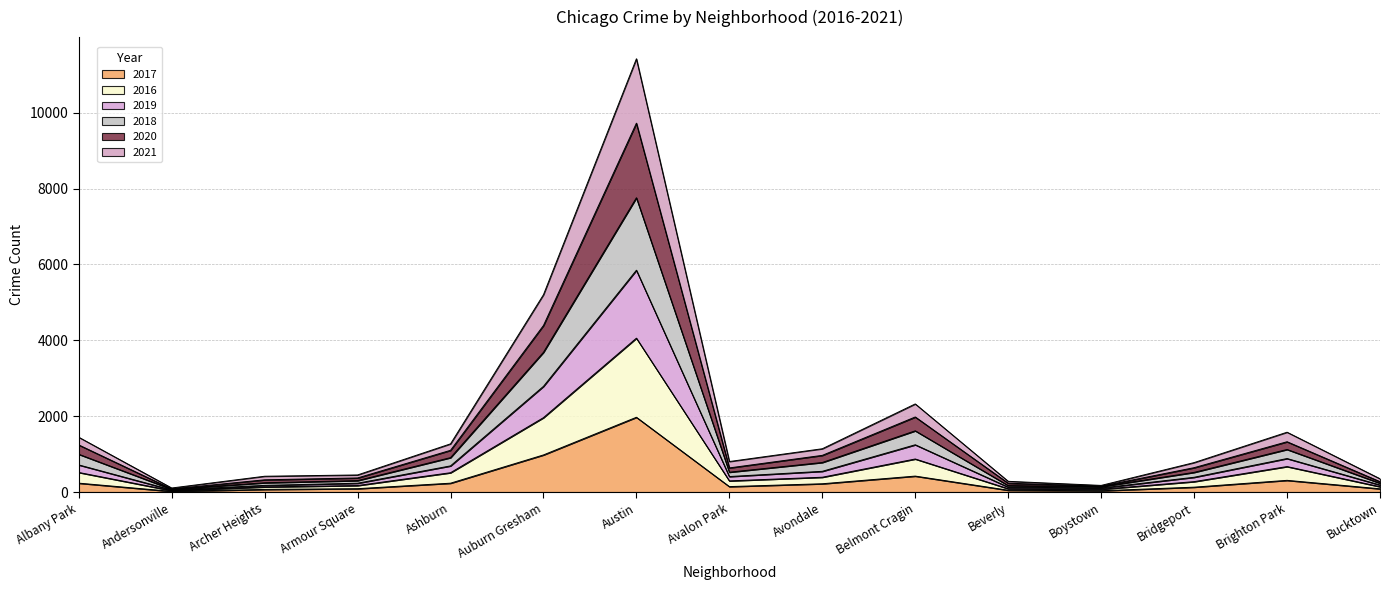

At which label does 2017 reach its peak?

Austin